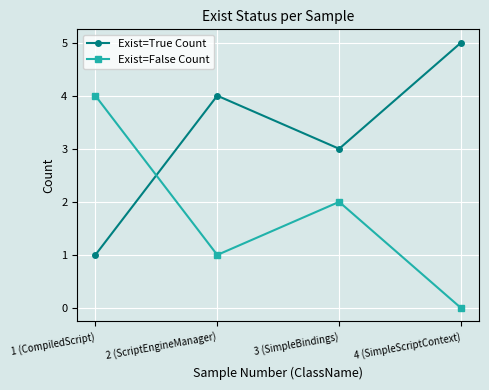

At which category does Exist=True Count reach its first local valley?

3 (SimpleBindings)